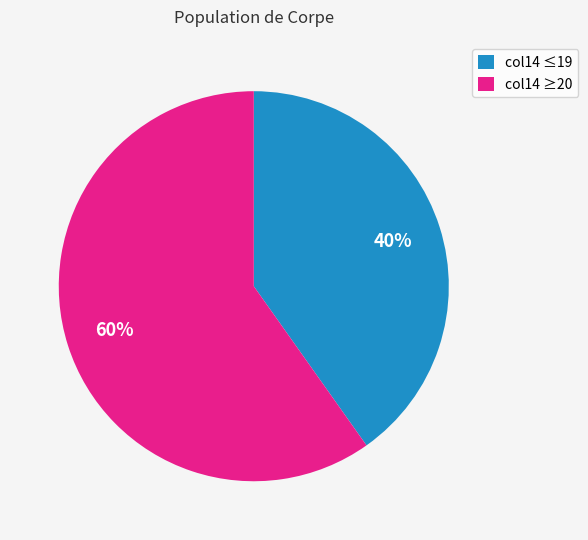

The col14 ≥20 slice represents 47% of the pie. True or false?

False